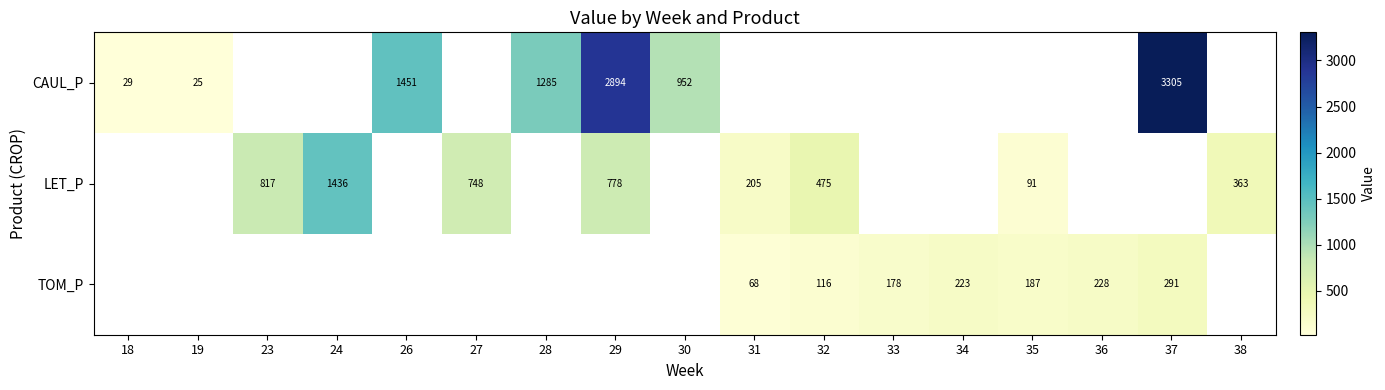

At how many categories does at least one series exceed 2232?

2